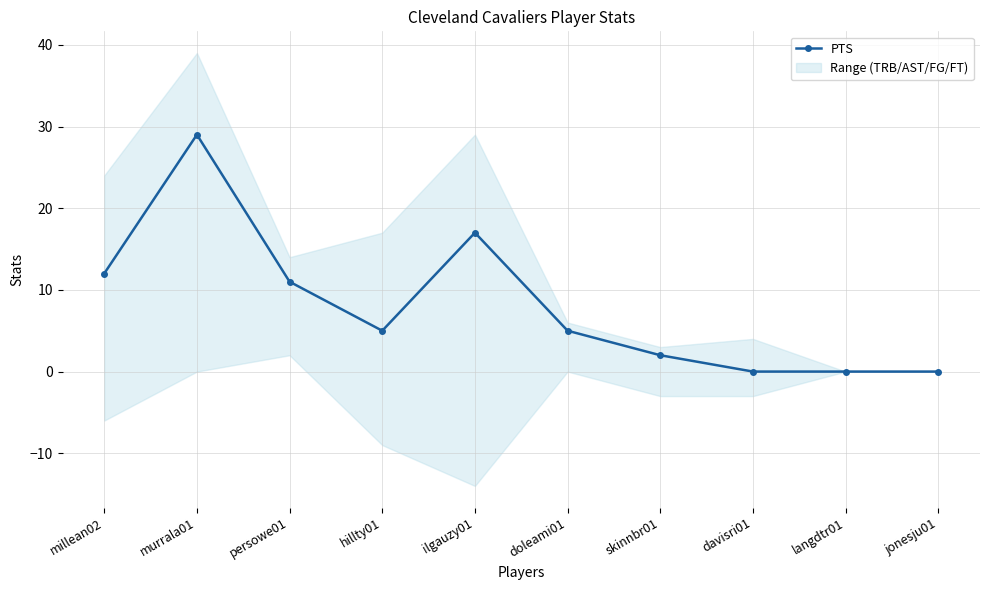

What is the sum of the values at hillty01 and ilgauzy01?

22